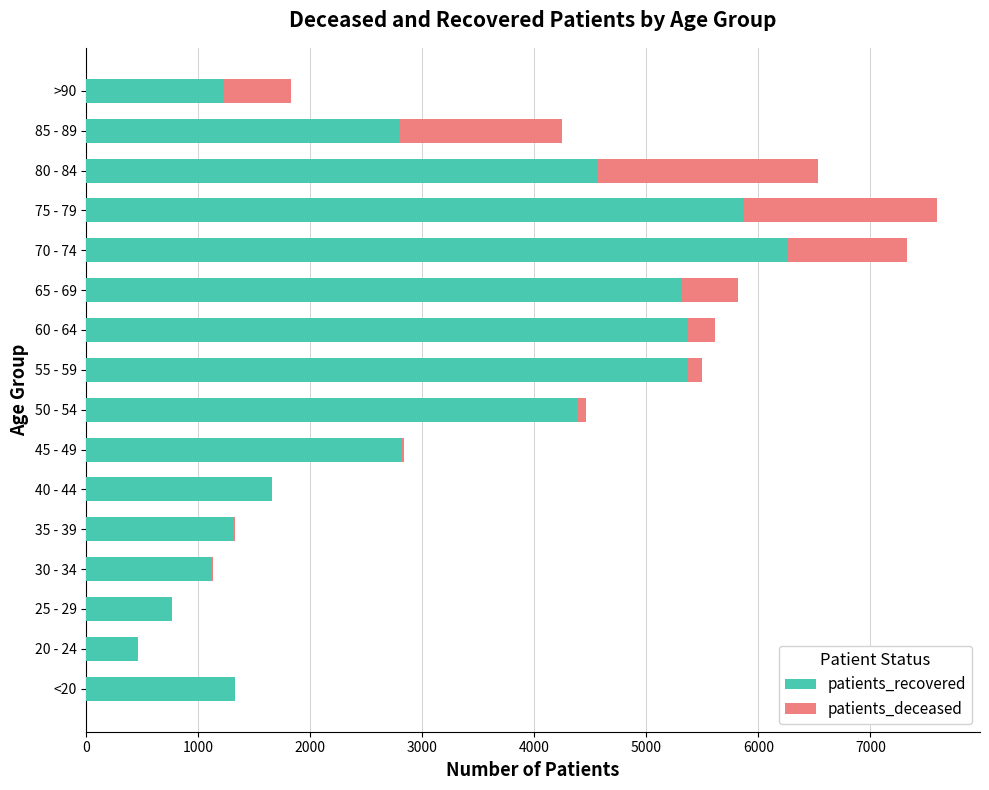

What are all the series names shown in the legend?

patients_recovered, patients_deceased